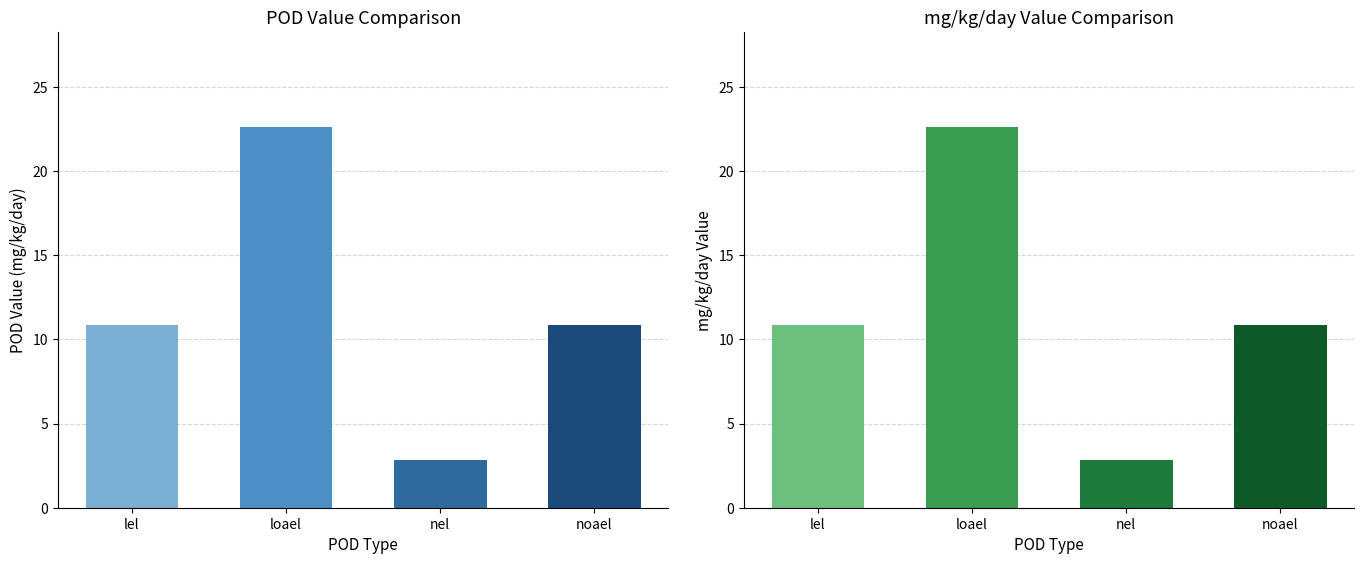

Is the value of pod_value at nel greater than the value of mg_kg_day_value at lel?

No